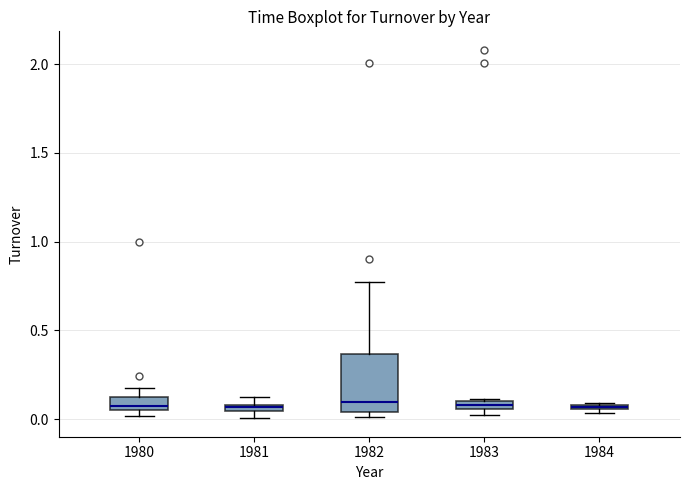

Where is the upper edge of the box at x = 1984 on the y-axis? The values are not printed on the chart, so give them approximately, as read against the axis.

0.10